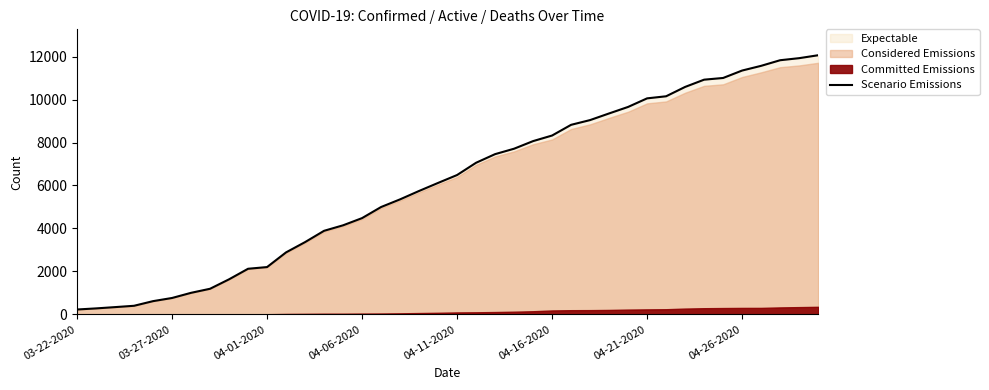

The chart shows a value of 5745 at 18. True or false?

True